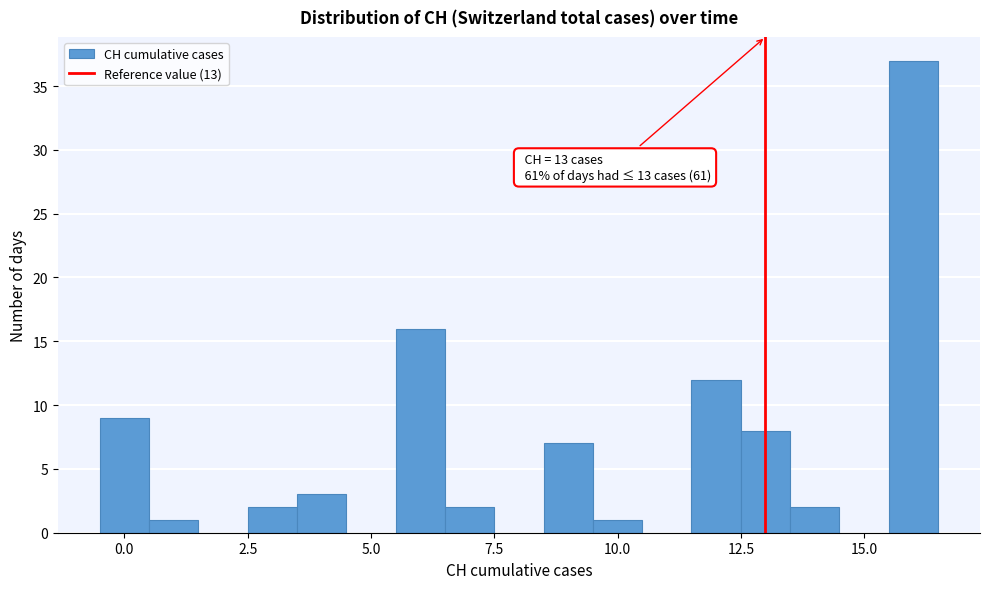

Around what value on the x-axis is the tallest bar? Give the approximate position of its centre, as read against the axis.

16.0